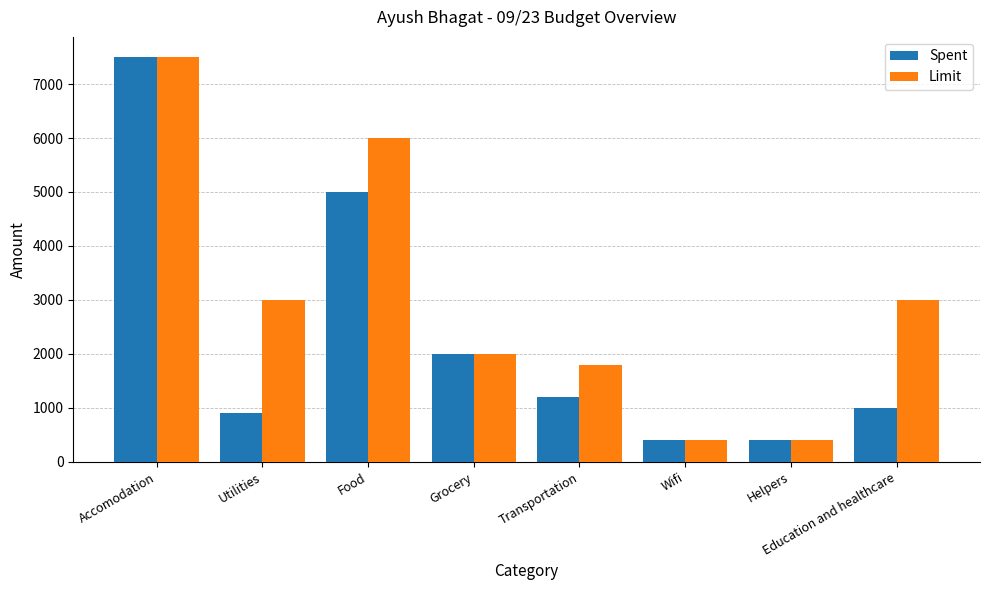

Reading left to right, what are all the values shown in this chart?

Spent: 7500	900	5000	2000	1200	400	400	1000
Limit: 7500	3000	6000	2000	1800	400	400	3000